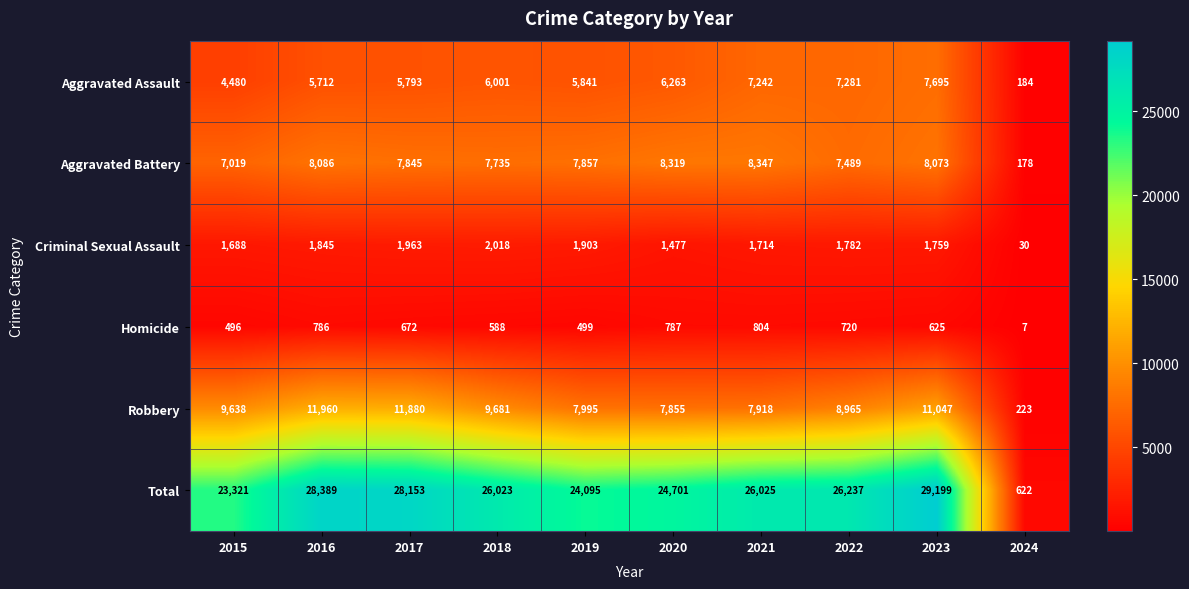

At which category is the sum across all series the highest?

2023